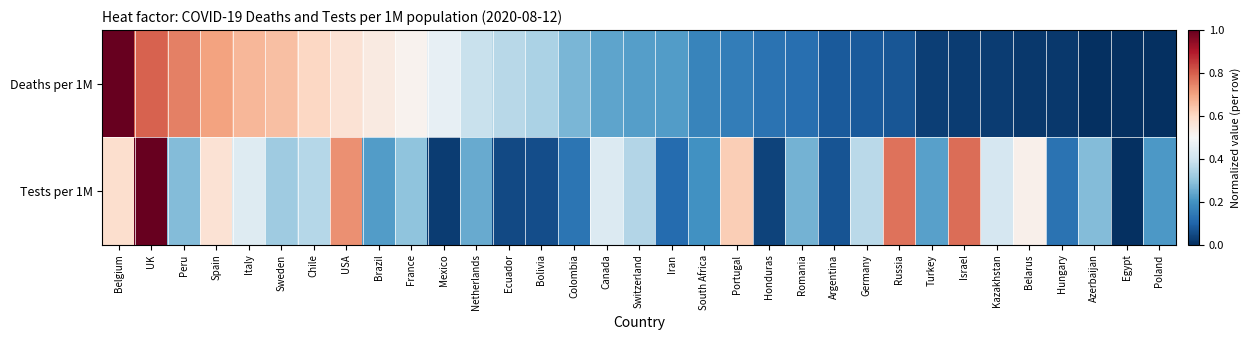

At Switzerland, list the series in order from smallest to largest.

Deaths per 1M, Tests per 1M